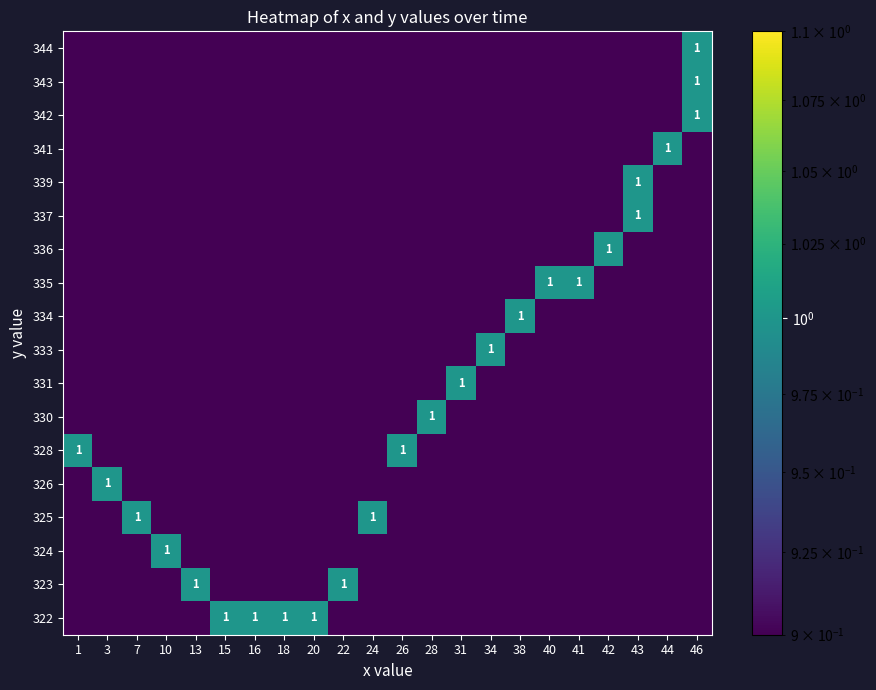

Reading left to right, transcribe all the data shown in this chart.

row_0: 0.5	0.5	0.5	0.5	0.5	0.5	0.5	0.5	0.5	0.5	0.5	0.5	0.5	0.5	0.5	0.5	0.5	0.5	0.5	0.5	0.5	1.0
row_1: 0.5	0.5	0.5	0.5	0.5	0.5	0.5	0.5	0.5	0.5	0.5	0.5	0.5	0.5	0.5	0.5	0.5	0.5	0.5	0.5	0.5	1.0
row_2: 0.5	0.5	0.5	0.5	0.5	0.5	0.5	0.5	0.5	0.5	0.5	0.5	0.5	0.5	0.5	0.5	0.5	0.5	0.5	0.5	0.5	1.0
row_3: 0.5	0.5	0.5	0.5	0.5	0.5	0.5	0.5	0.5	0.5	0.5	0.5	0.5	0.5	0.5	0.5	0.5	0.5	0.5	0.5	1.0	0.5
row_4: 0.5	0.5	0.5	0.5	0.5	0.5	0.5	0.5	0.5	0.5	0.5	0.5	0.5	0.5	0.5	0.5	0.5	0.5	0.5	1.0	0.5	0.5
row_5: 0.5	0.5	0.5	0.5	0.5	0.5	0.5	0.5	0.5	0.5	0.5	0.5	0.5	0.5	0.5	0.5	0.5	0.5	0.5	1.0	0.5	0.5
row_6: 0.5	0.5	0.5	0.5	0.5	0.5	0.5	0.5	0.5	0.5	0.5	0.5	0.5	0.5	0.5	0.5	0.5	0.5	1.0	0.5	0.5	0.5
row_7: 0.5	0.5	0.5	0.5	0.5	0.5	0.5	0.5	0.5	0.5	0.5	0.5	0.5	0.5	0.5	0.5	1.0	1.0	0.5	0.5	0.5	0.5
row_8: 0.5	0.5	0.5	0.5	0.5	0.5	0.5	0.5	0.5	0.5	0.5	0.5	0.5	0.5	0.5	1.0	0.5	0.5	0.5	0.5	0.5	0.5
row_9: 0.5	0.5	0.5	0.5	0.5	0.5	0.5	0.5	0.5	0.5	0.5	0.5	0.5	0.5	1.0	0.5	0.5	0.5	0.5	0.5	0.5	0.5
row_10: 0.5	0.5	0.5	0.5	0.5	0.5	0.5	0.5	0.5	0.5	0.5	0.5	0.5	1.0	0.5	0.5	0.5	0.5	0.5	0.5	0.5	0.5
row_11: 0.5	0.5	0.5	0.5	0.5	0.5	0.5	0.5	0.5	0.5	0.5	0.5	1.0	0.5	0.5	0.5	0.5	0.5	0.5	0.5	0.5	0.5
row_12: 1.0	0.5	0.5	0.5	0.5	0.5	0.5	0.5	0.5	0.5	0.5	1.0	0.5	0.5	0.5	0.5	0.5	0.5	0.5	0.5	0.5	0.5
row_13: 0.5	1.0	0.5	0.5	0.5	0.5	0.5	0.5	0.5	0.5	0.5	0.5	0.5	0.5	0.5	0.5	0.5	0.5	0.5	0.5	0.5	0.5
row_14: 0.5	0.5	1.0	0.5	0.5	0.5	0.5	0.5	0.5	0.5	1.0	0.5	0.5	0.5	0.5	0.5	0.5	0.5	0.5	0.5	0.5	0.5
row_15: 0.5	0.5	0.5	1.0	0.5	0.5	0.5	0.5	0.5	0.5	0.5	0.5	0.5	0.5	0.5	0.5	0.5	0.5	0.5	0.5	0.5	0.5
row_16: 0.5	0.5	0.5	0.5	1.0	0.5	0.5	0.5	0.5	1.0	0.5	0.5	0.5	0.5	0.5	0.5	0.5	0.5	0.5	0.5	0.5	0.5
row_17: 0.5	0.5	0.5	0.5	0.5	1.0	1.0	1.0	1.0	0.5	0.5	0.5	0.5	0.5	0.5	0.5	0.5	0.5	0.5	0.5	0.5	0.5